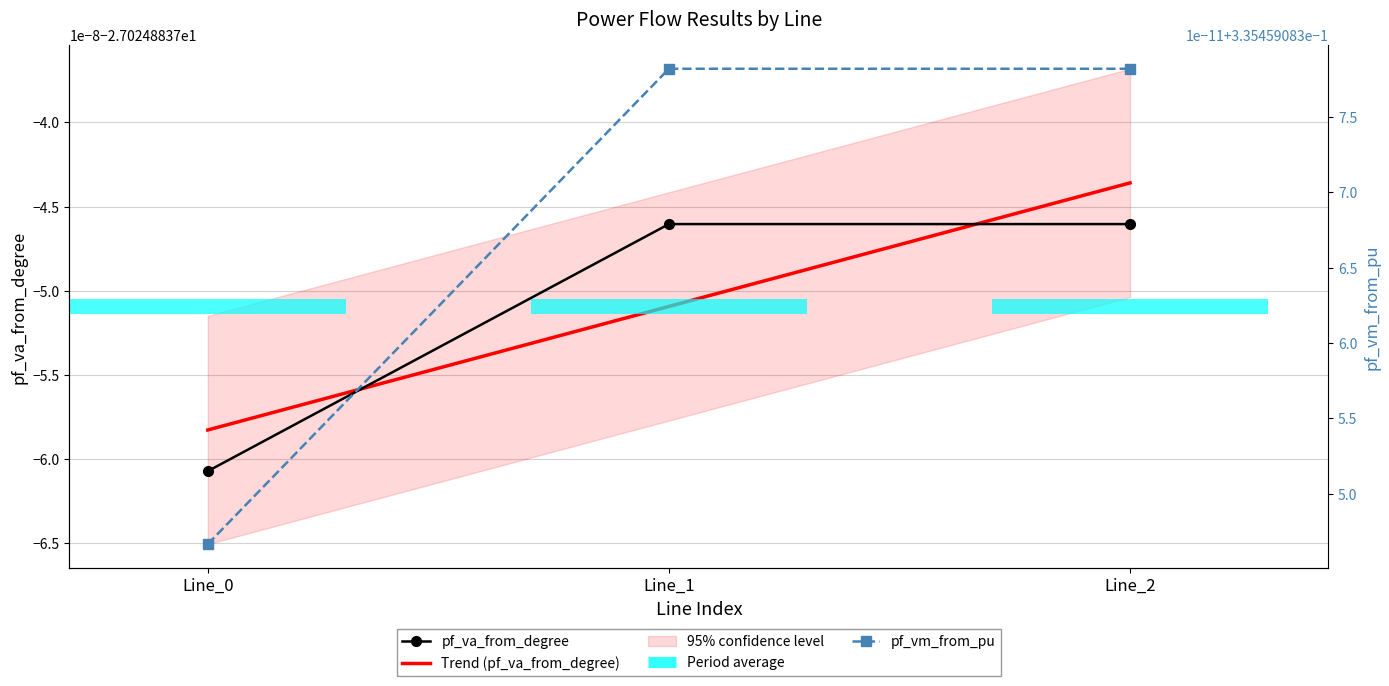

What are all the series names shown in the legend?

pf_va_from_degree, Trend (pf_va_from_degree), pf_vm_from_pu